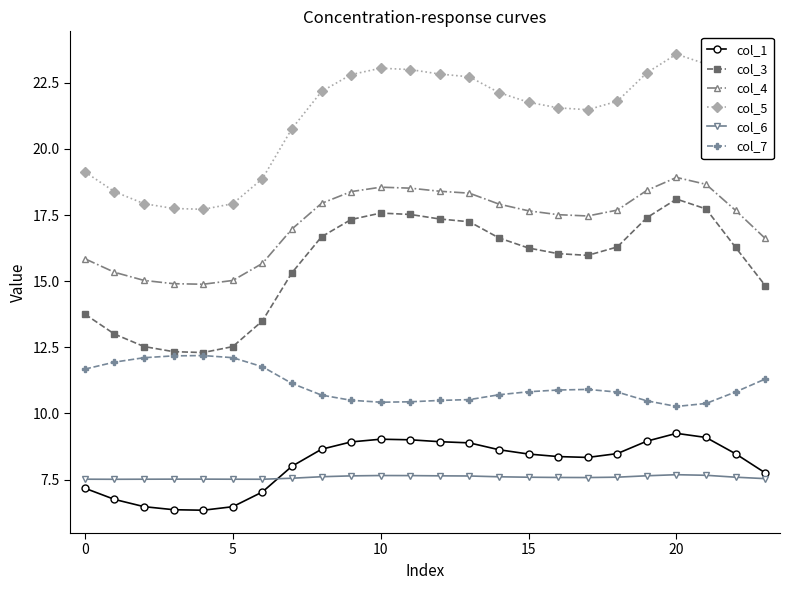

What is the value of the col_4 point at the 18th from the left?

17.5